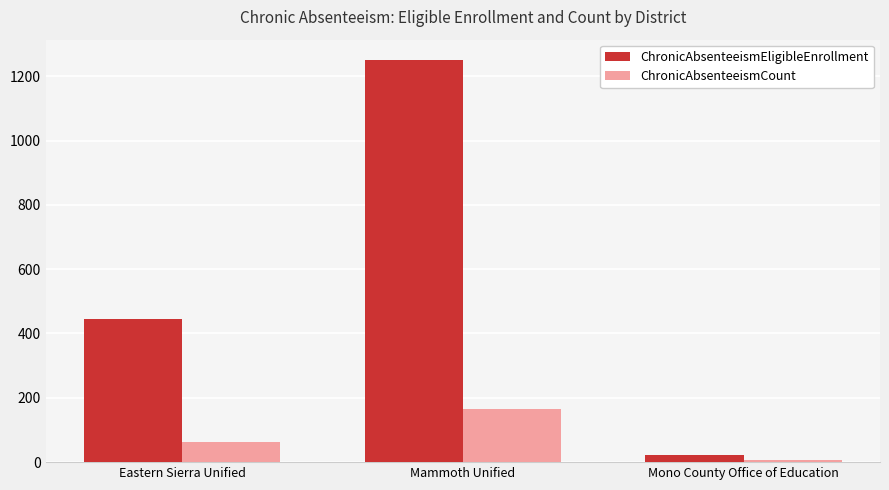

Reading left to right, transcribe all the data shown in this chart.

ChronicAbsenteeismEligibleEnrollment: Eastern Sierra Unified=445	Mammoth Unified=1251	Mono County Office of Education=23
ChronicAbsenteeismCount: Eastern Sierra Unified=64	Mammoth Unified=166	Mono County Office of Education=8